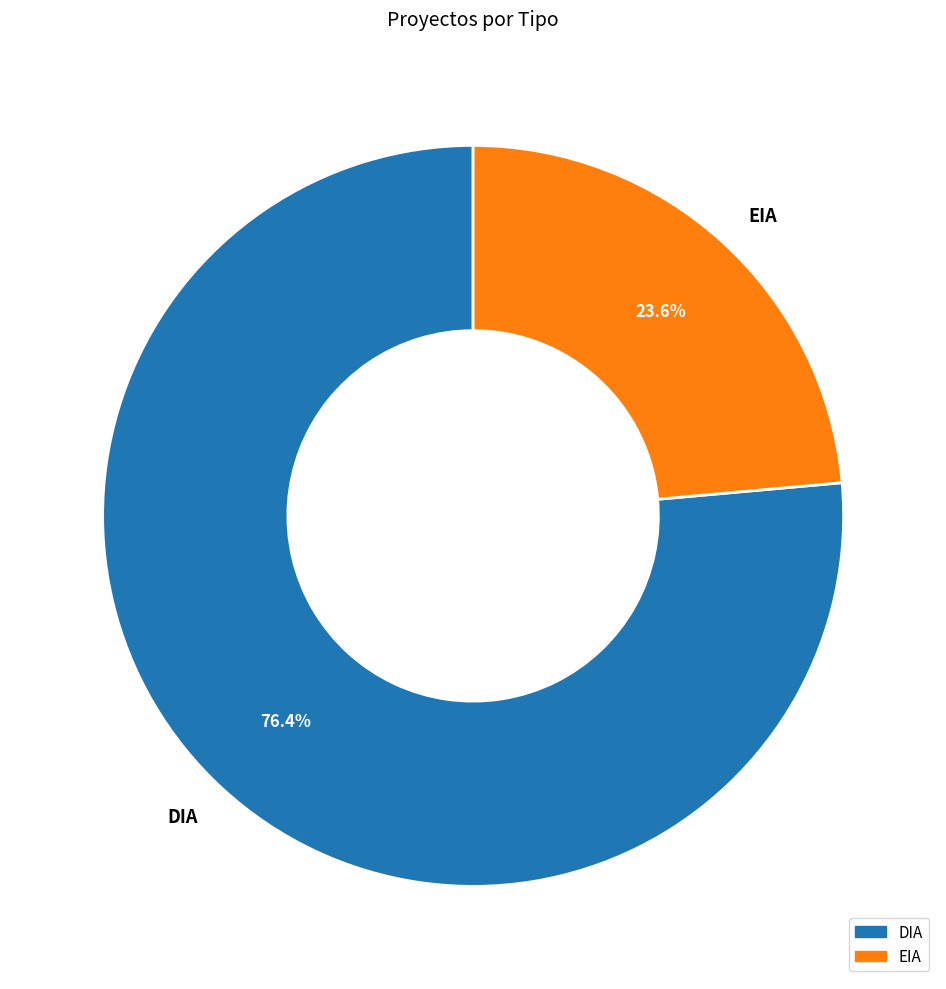

How many segments does this pie chart have?

2